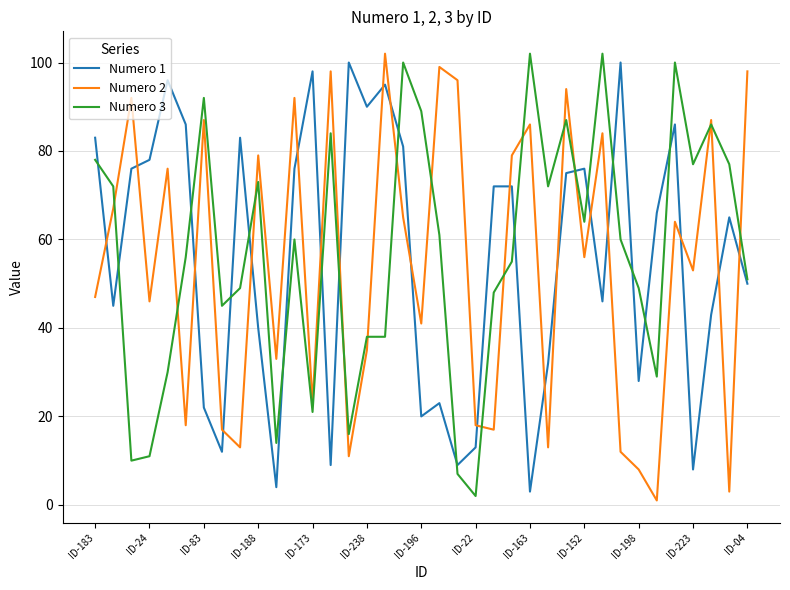

After their last crossing, which series has the higher values: Numero 3 or Numero 1?

Numero 3